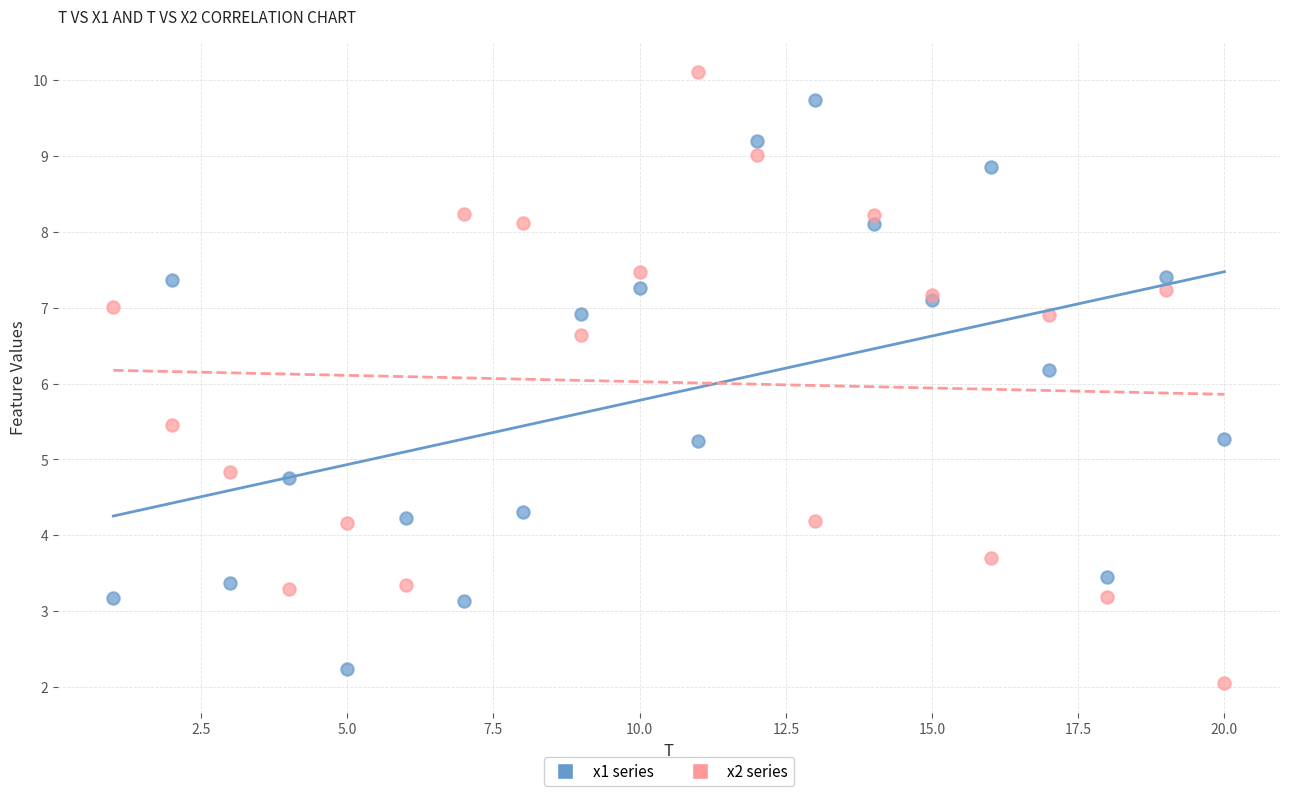

What is the X range (max minus min) for the scatter plot?

19.0